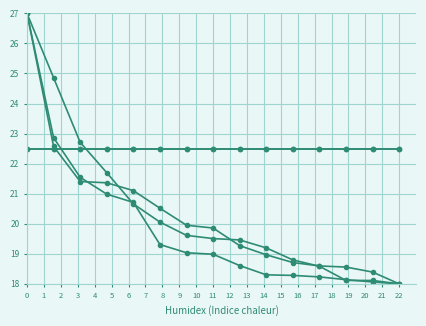

The value of NESTLE at 3 is 6.3. True or false?

False